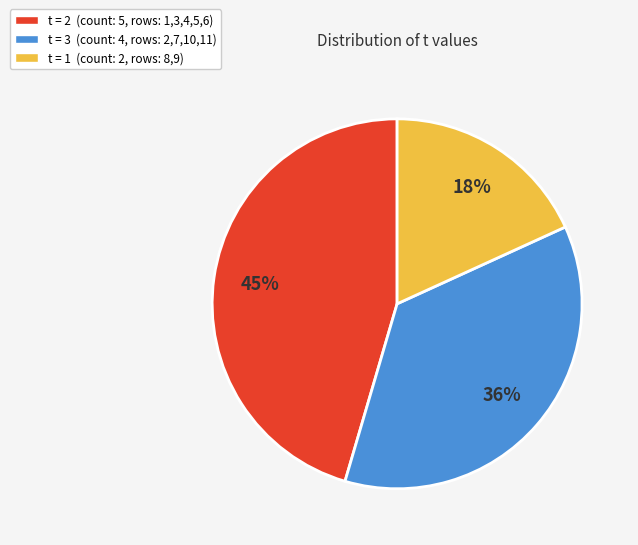

To the nearest percent, what is the difference between the largest and smallest slice percentages?

27%